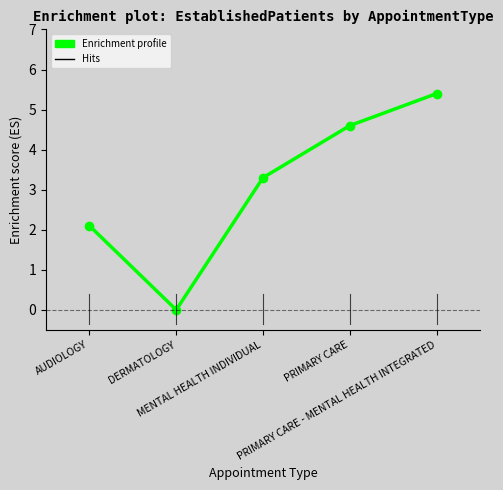

Rank the categories by value from highest to lowest.

PRIMARY CARE - MENTAL HEALTH INTEGRATED, PRIMARY CARE, MENTAL HEALTH INDIVIDUAL, AUDIOLOGY, DERMATOLOGY